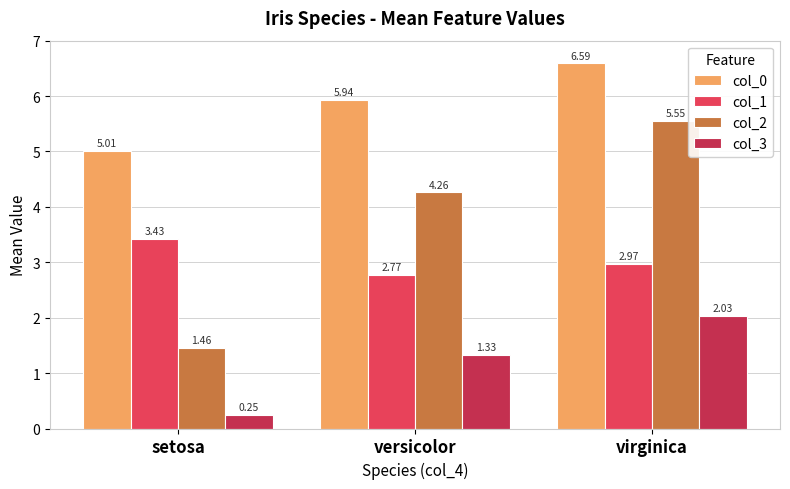

Rank the series by their average value, from lowest to highest.

col_3, col_1, col_2, col_0